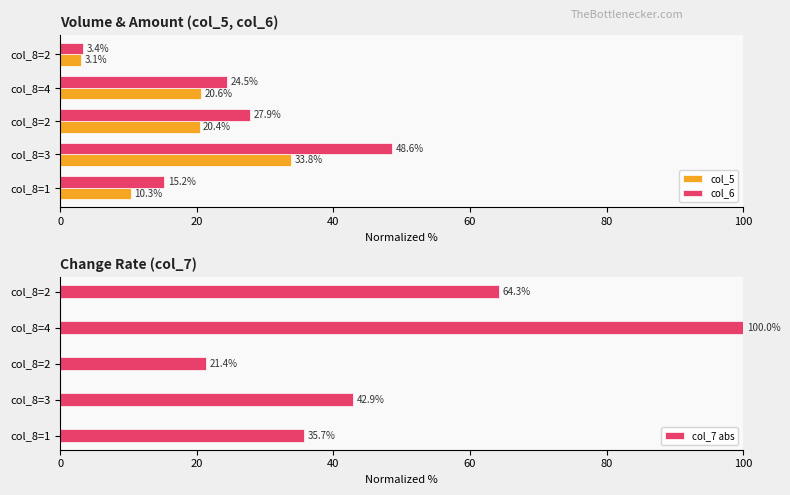

What is the average value of the col_7 abs series?

52.9